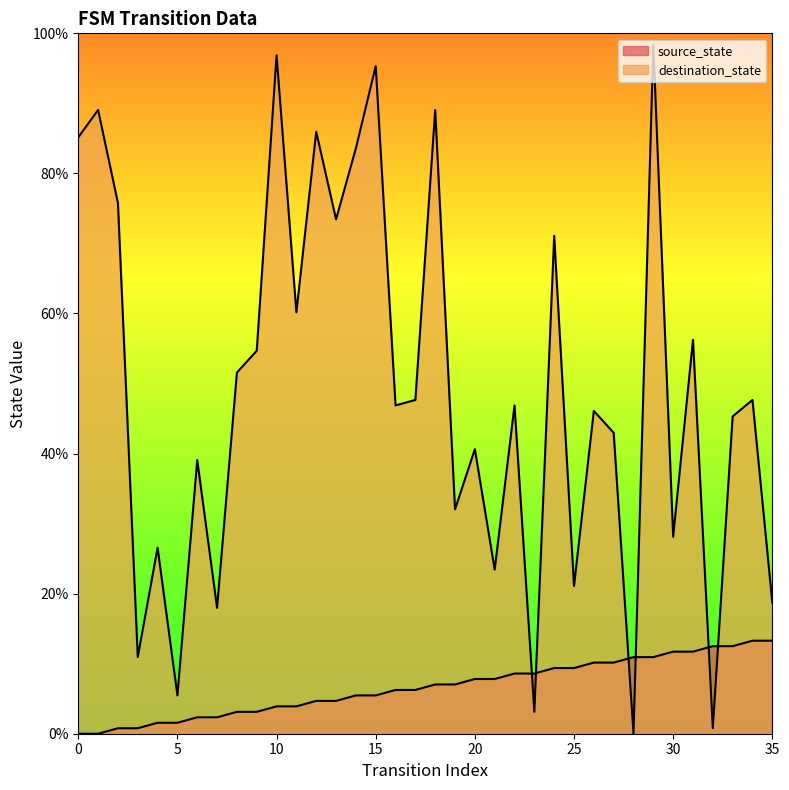

How many values in destination_state are above zero?

35